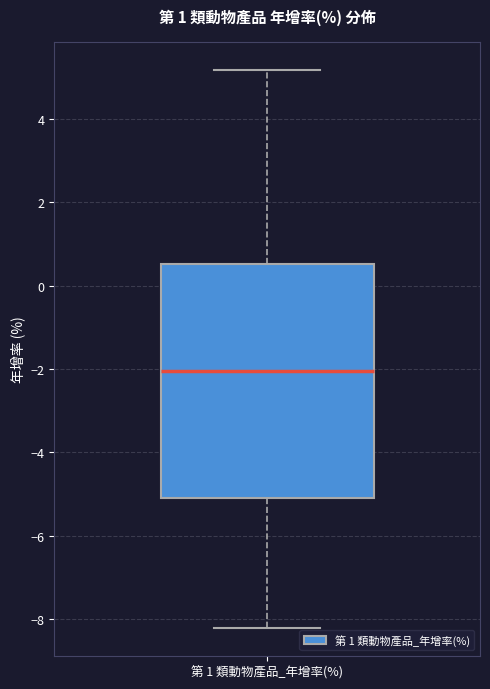

Read this box plot against the y-axis: the position of the median line, the range covered by the box, and the ends of both whiskers. The values are not printed on the chart, so give them approximately, as read against the axis.

median -2.0, box -5.0 to 0.6, whiskers -8.2 to 5.2